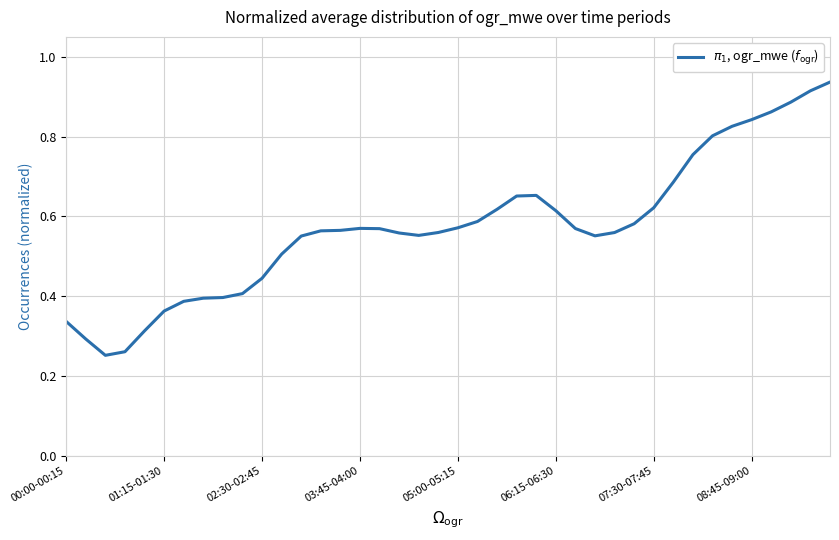

At which category does the chart reach its peak across all series?

39